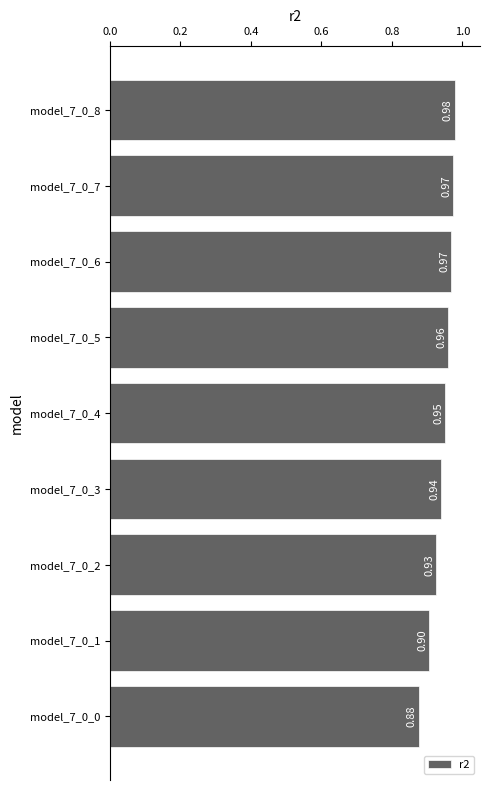

What is the difference between the maximum and minimum values?

0.1